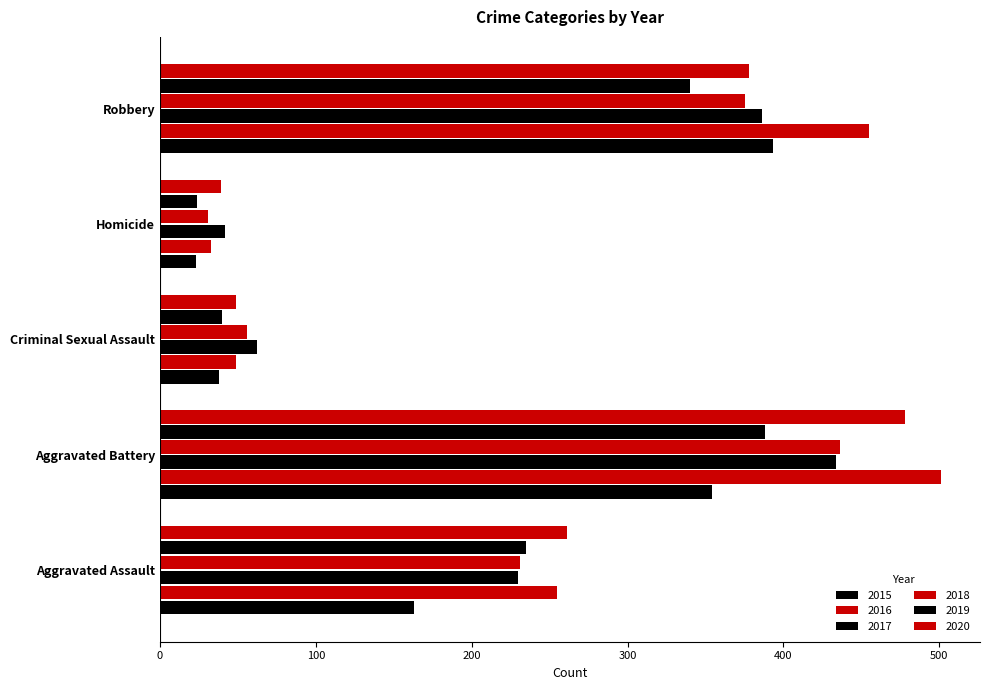

List the series in order of their peak value, lowest first.

2019, 2015, 2017, 2018, 2020, 2016